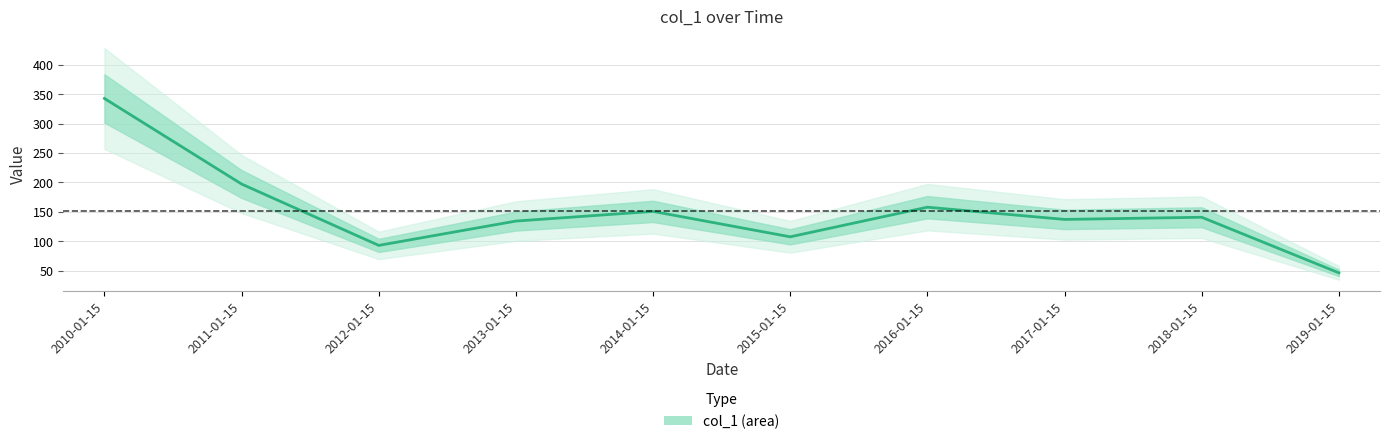

Where is the first local minimum?

2012-01-15